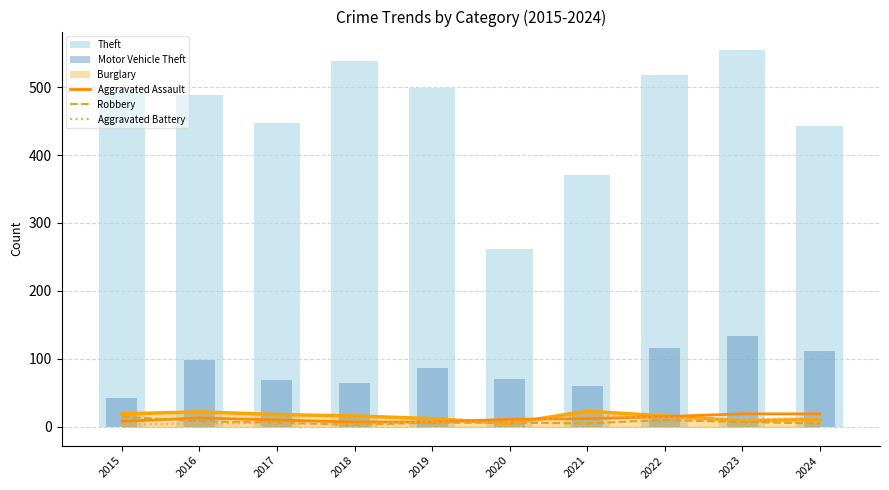

What is the difference between the maximum and minimum values in the Aggravated Assault series?

12